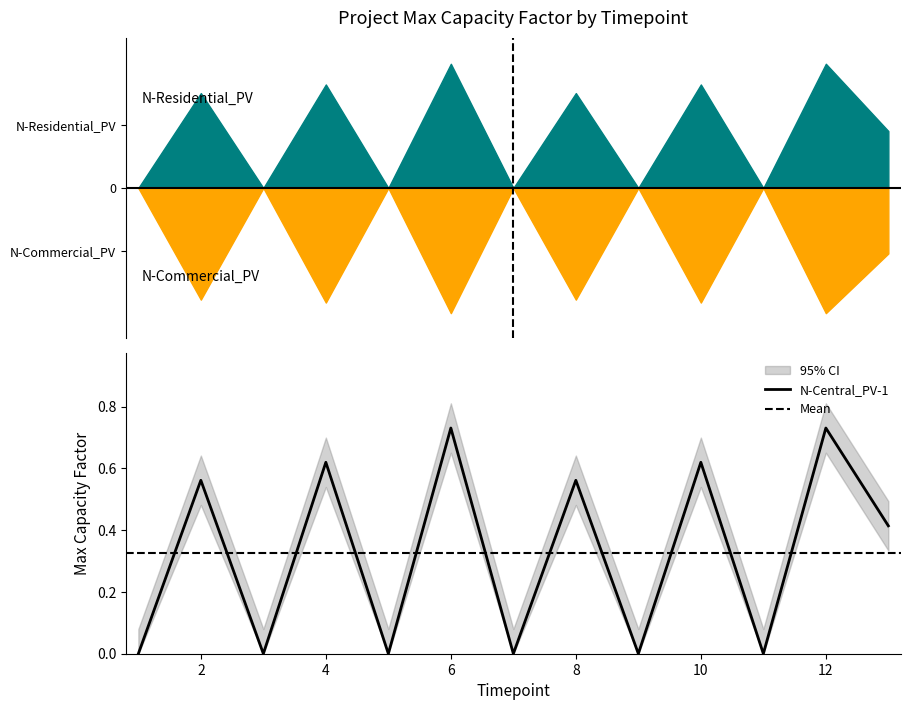

True or false: N-Residential_PV and N-Commercial_PV intersect in this chart.

False